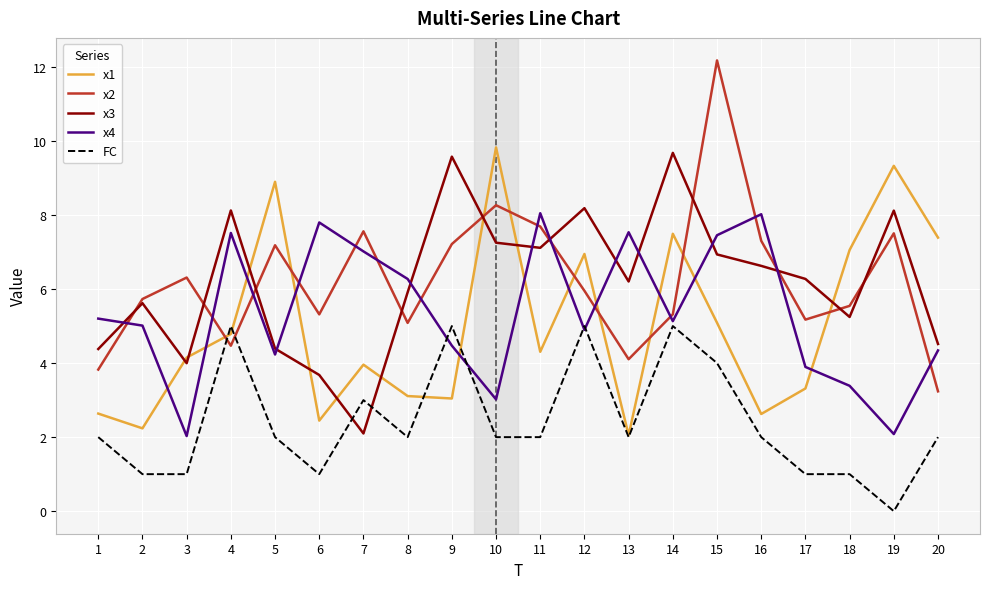

At which category does x4 reach its first local peak?

4